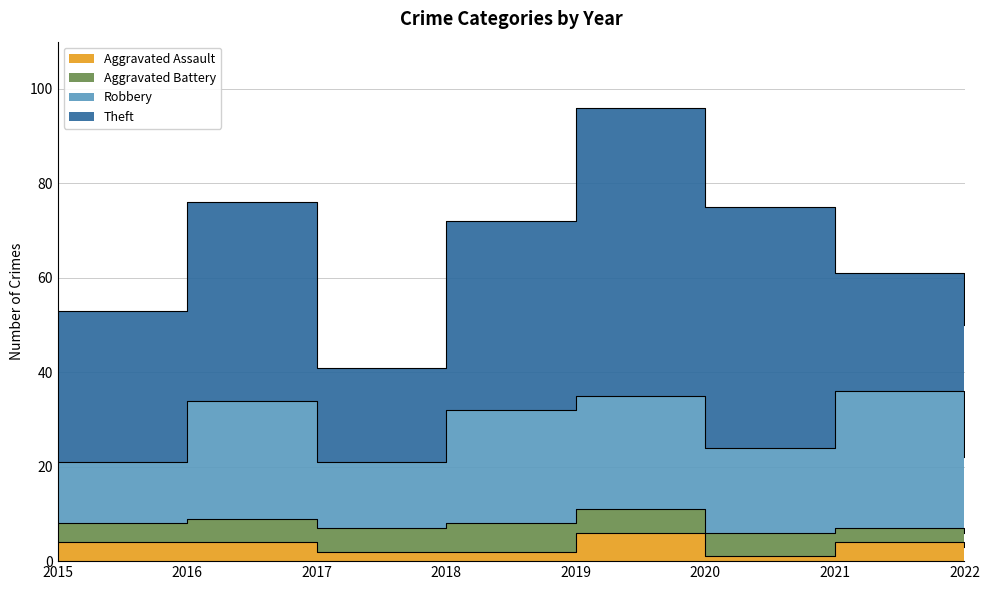

True or false: Theft and Aggravated Battery intersect in this chart.

False